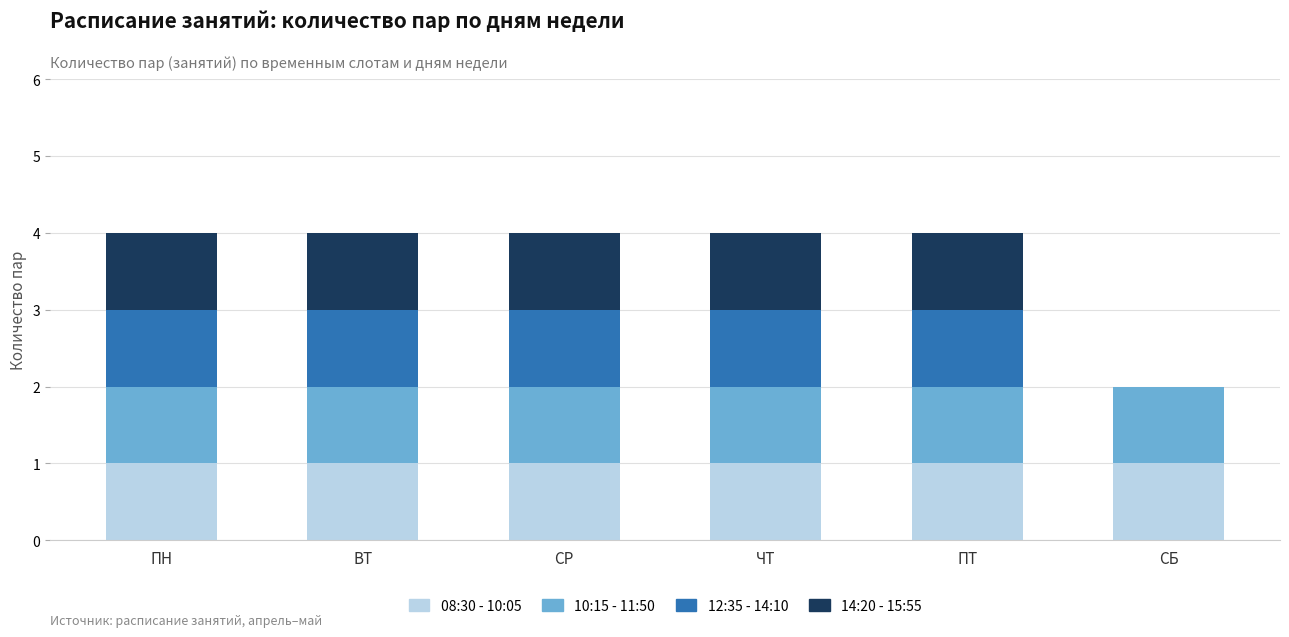

What are all the series names shown in the legend?

08:30 - 10:05, 10:15 - 11:50, 12:35 - 14:10, 14:20 - 15:55